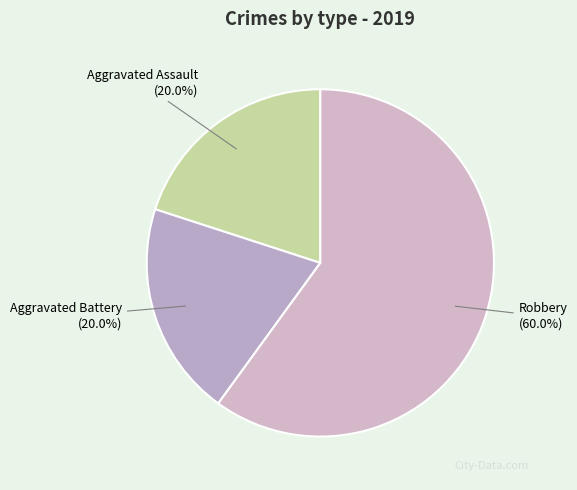

Does any single category account for the majority?

Yes